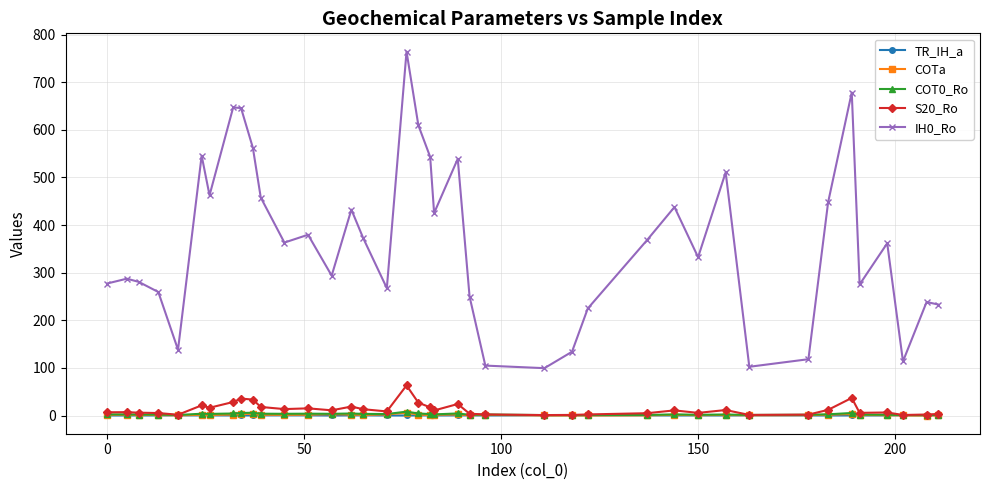

What is the greatest value displayed?

764.3